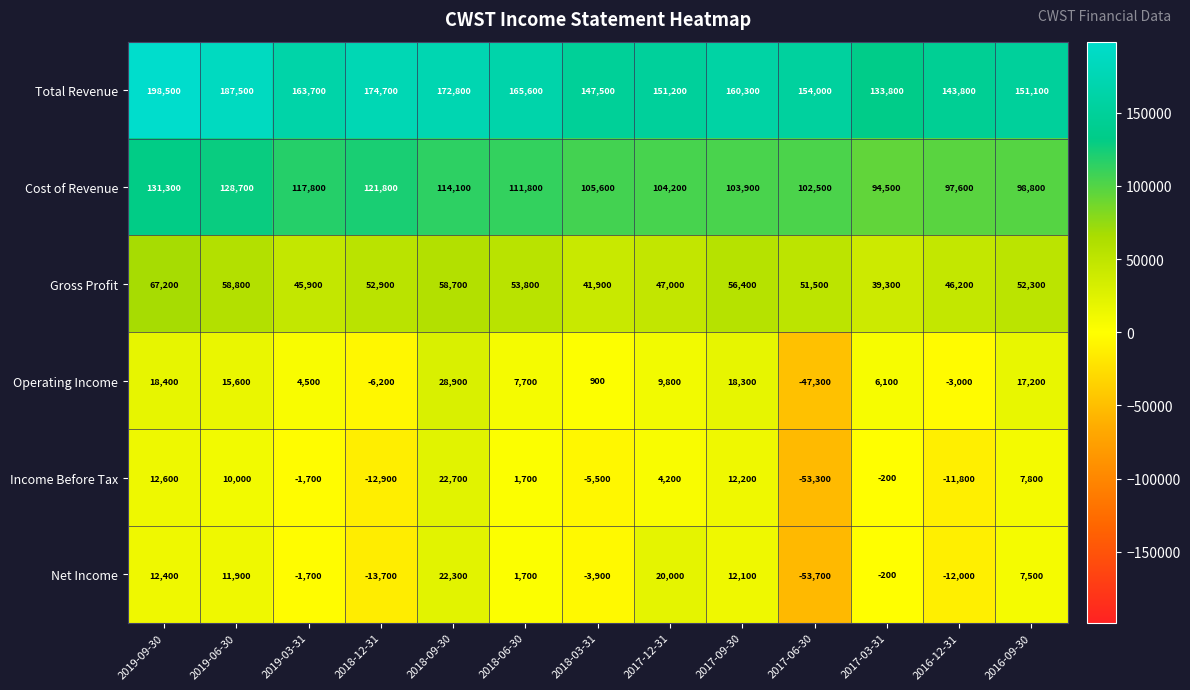

At which label does Gross Profit first exceed 52300?

2019-09-30